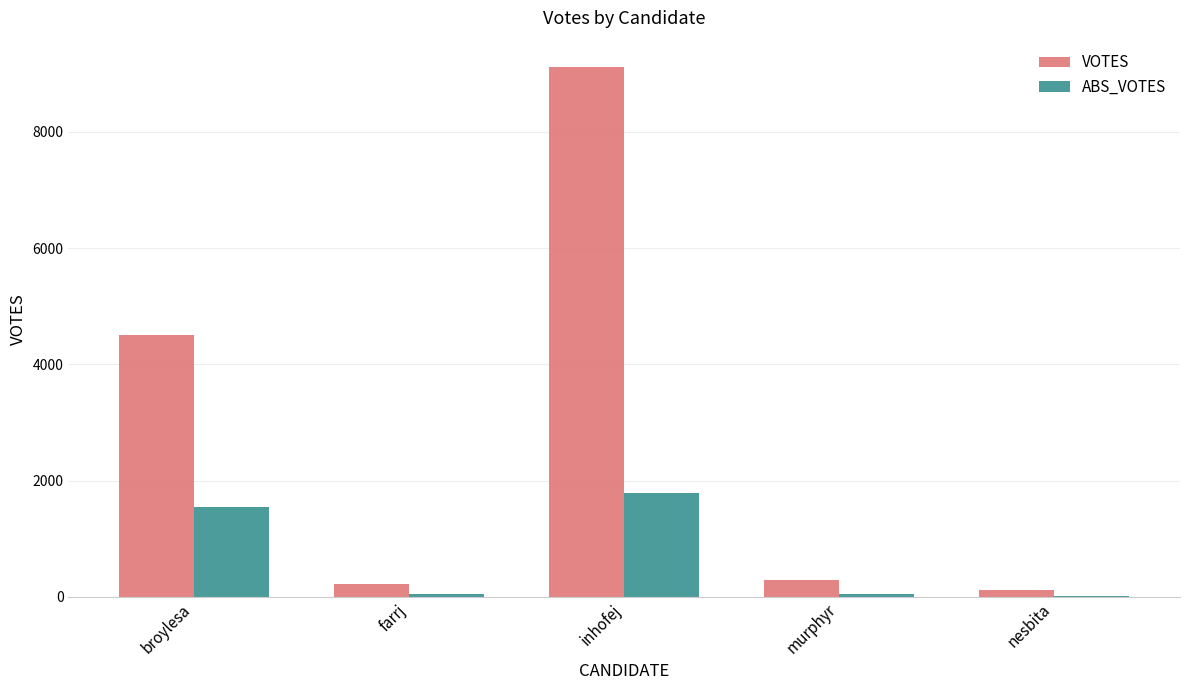

Is it true that ABS_VOTES equals 1541 at broylesa?

True